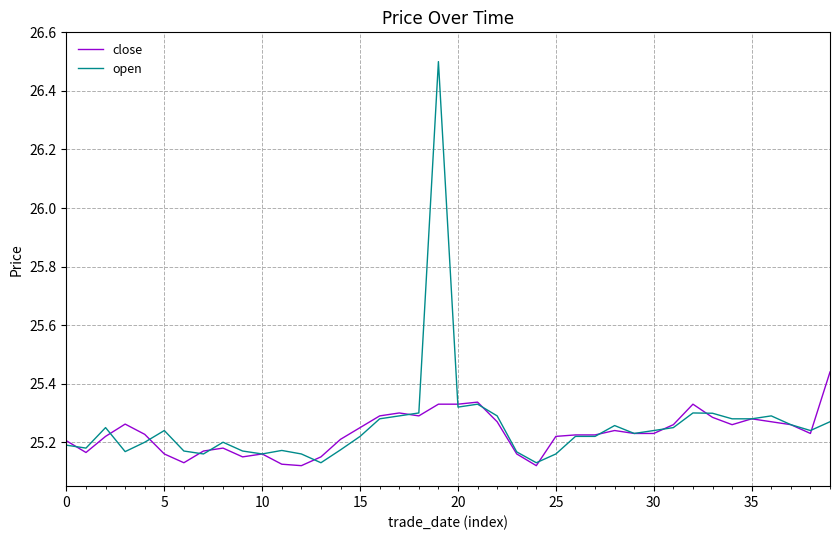

Which series has the largest range (max minus min)?

open